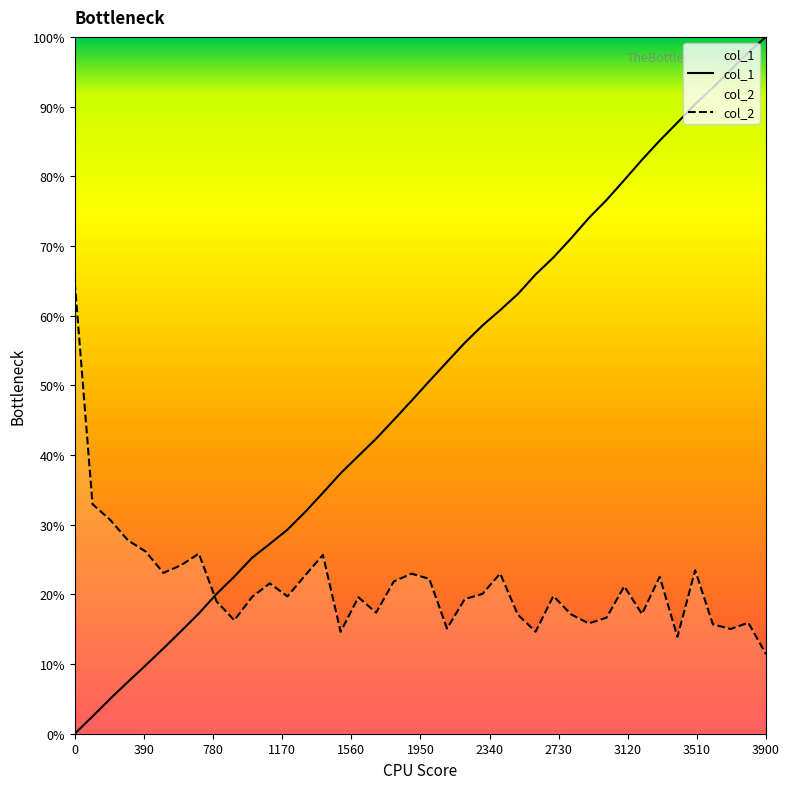

List the series in order of their peak value, lowest first.

col_2, col_1